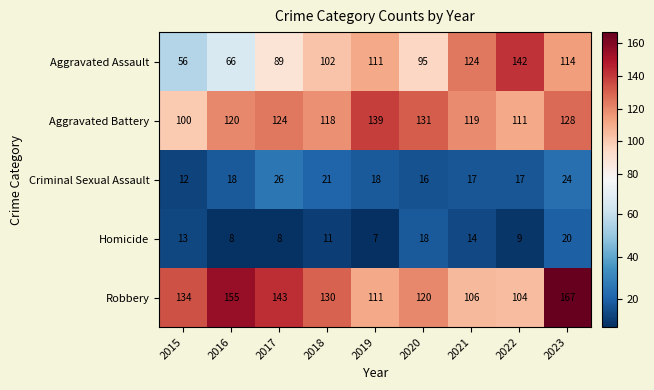

List the series in order of their peak value, highest first.

Robbery, Aggravated Assault, Aggravated Battery, Criminal Sexual Assault, Homicide